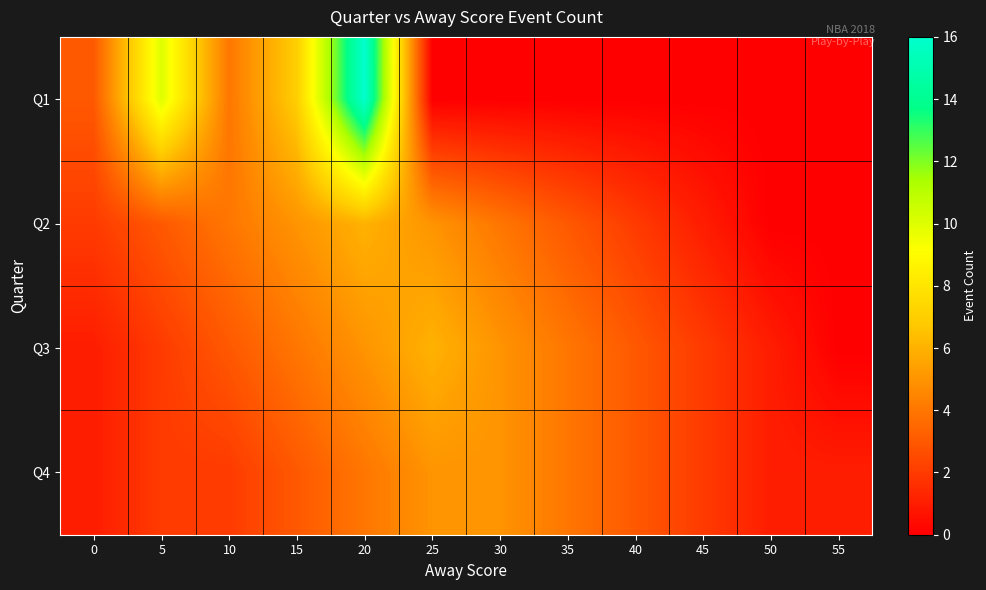

Which category has the lowest value across all series?

25